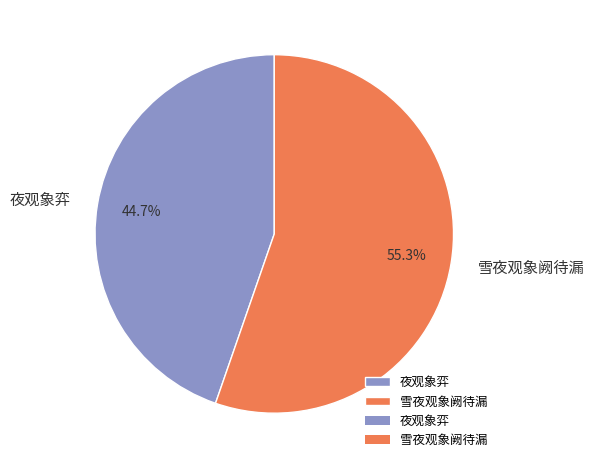

What is the largest slice in the pie chart?

雪夜观象阙待漏